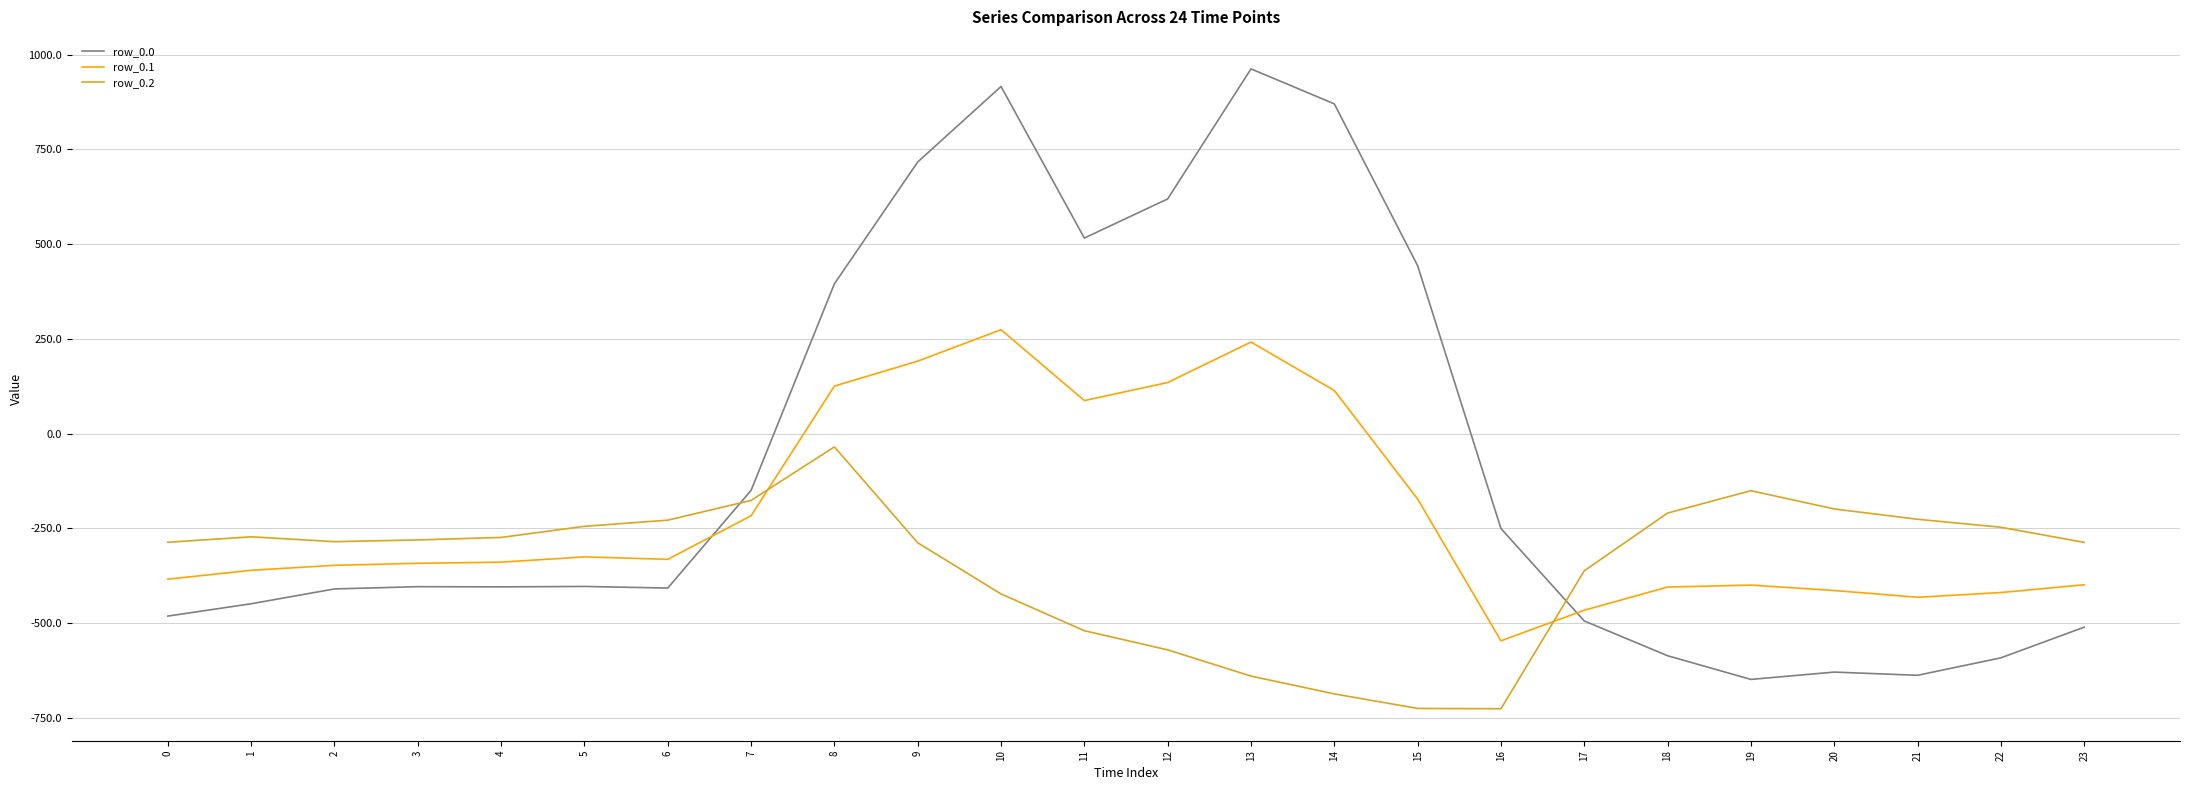

What are all the series names shown in the legend?

row_0.0, row_0.1, row_0.2